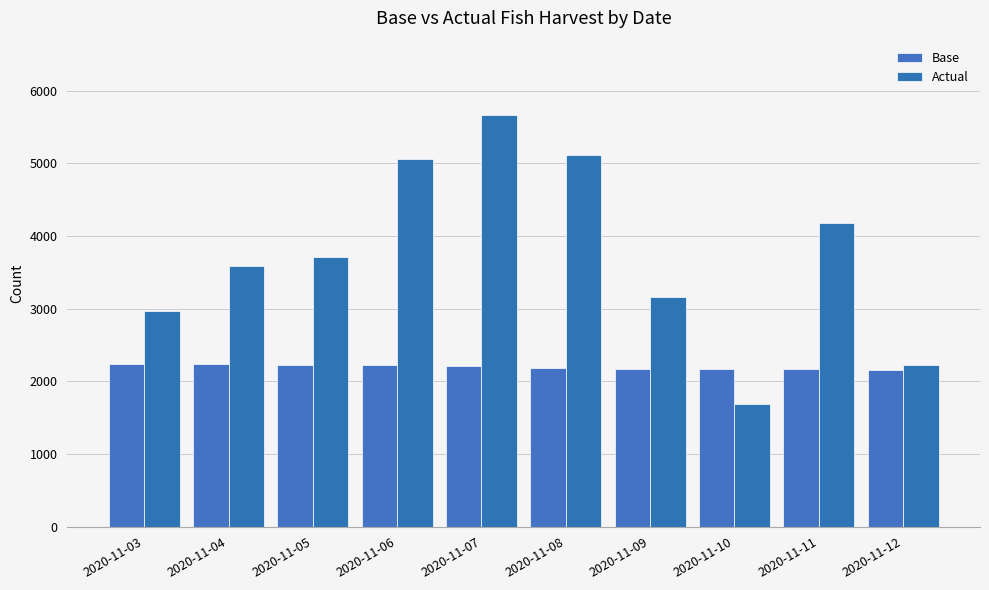

What is the value of the Actual bar at the 4th from the left?

5055.0